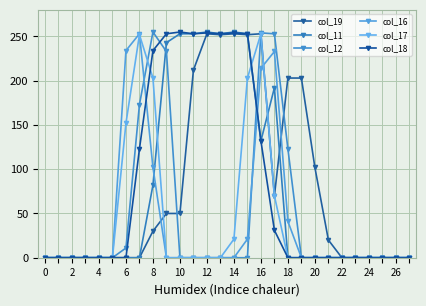

Is this an area chart (filled region under the line)?

No